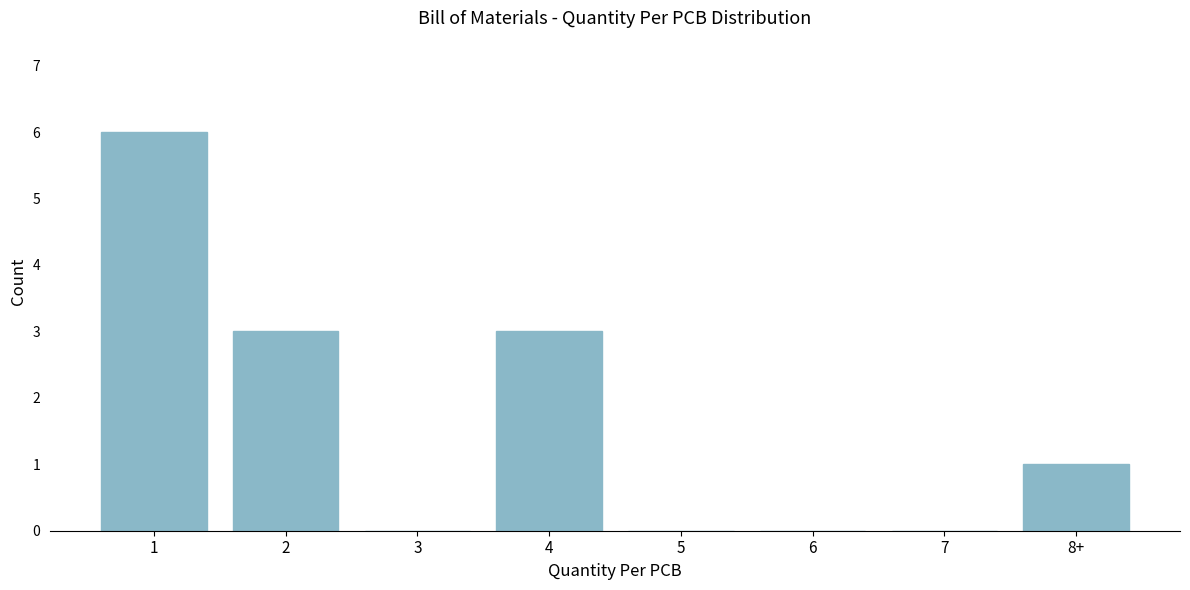

What is the change in value from 6 to 8+?

+1